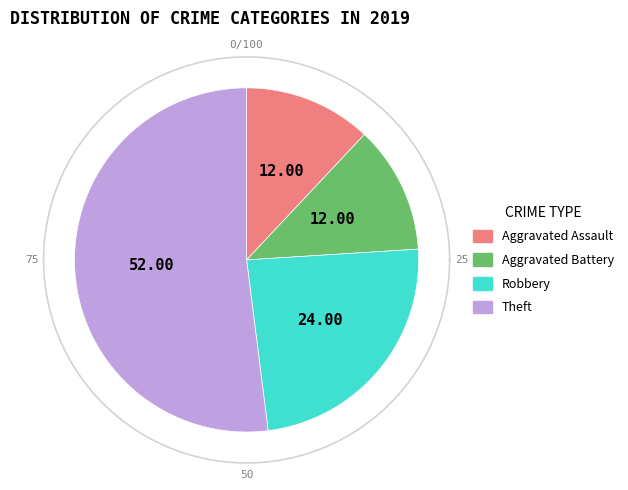

To the nearest percent, what is the difference between the largest and smallest slice percentages?

40%